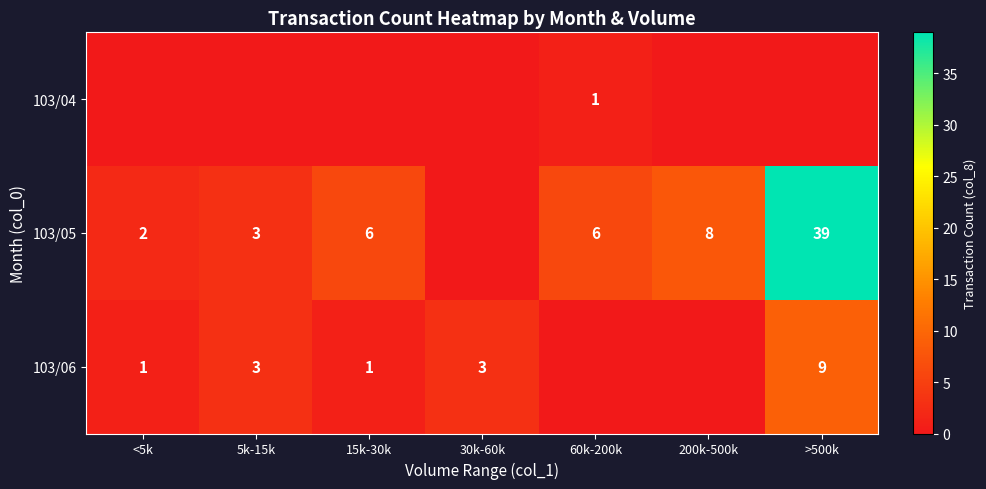

True or false: 103/05 has a value of 6 at 60k-200k.

True